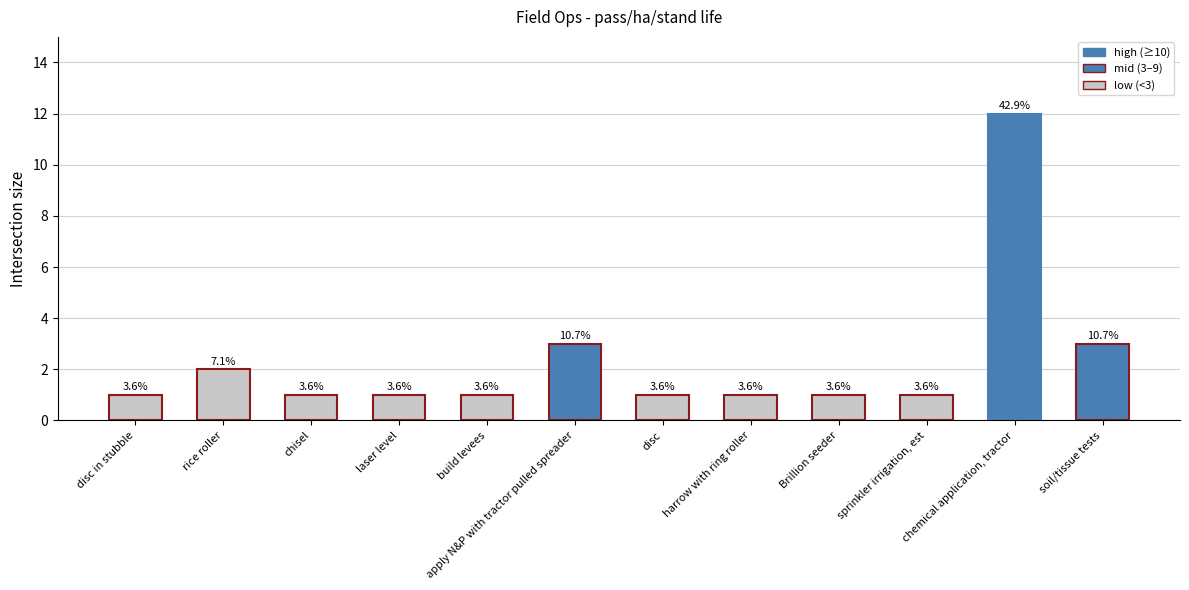

What is the ratio of the value at laser level to the value at sprinkler irrigation, est?

1.0